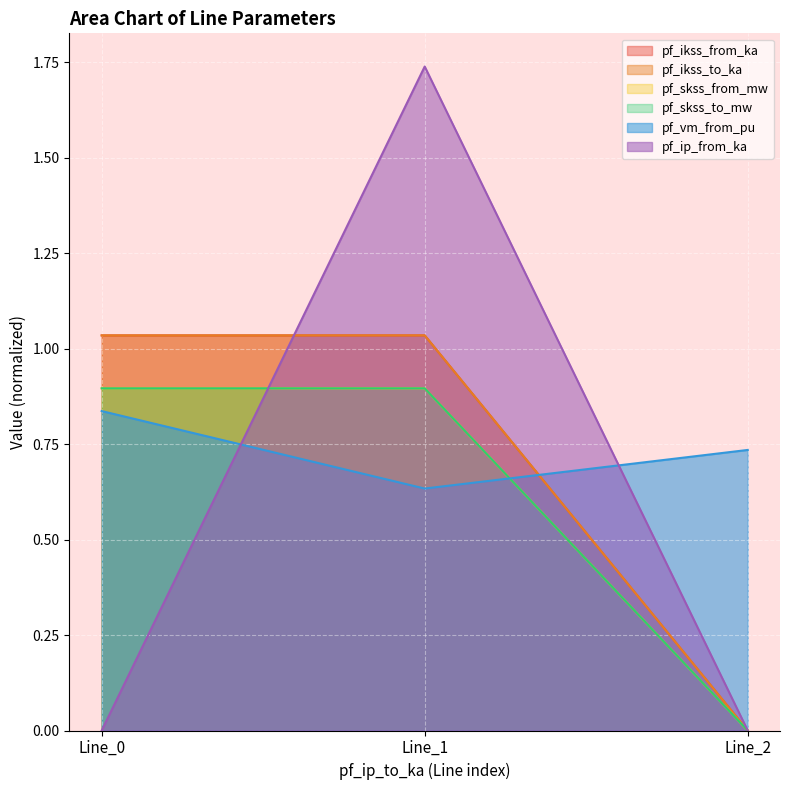

How many data points in pf_ikss_to_ka are above 1?

2